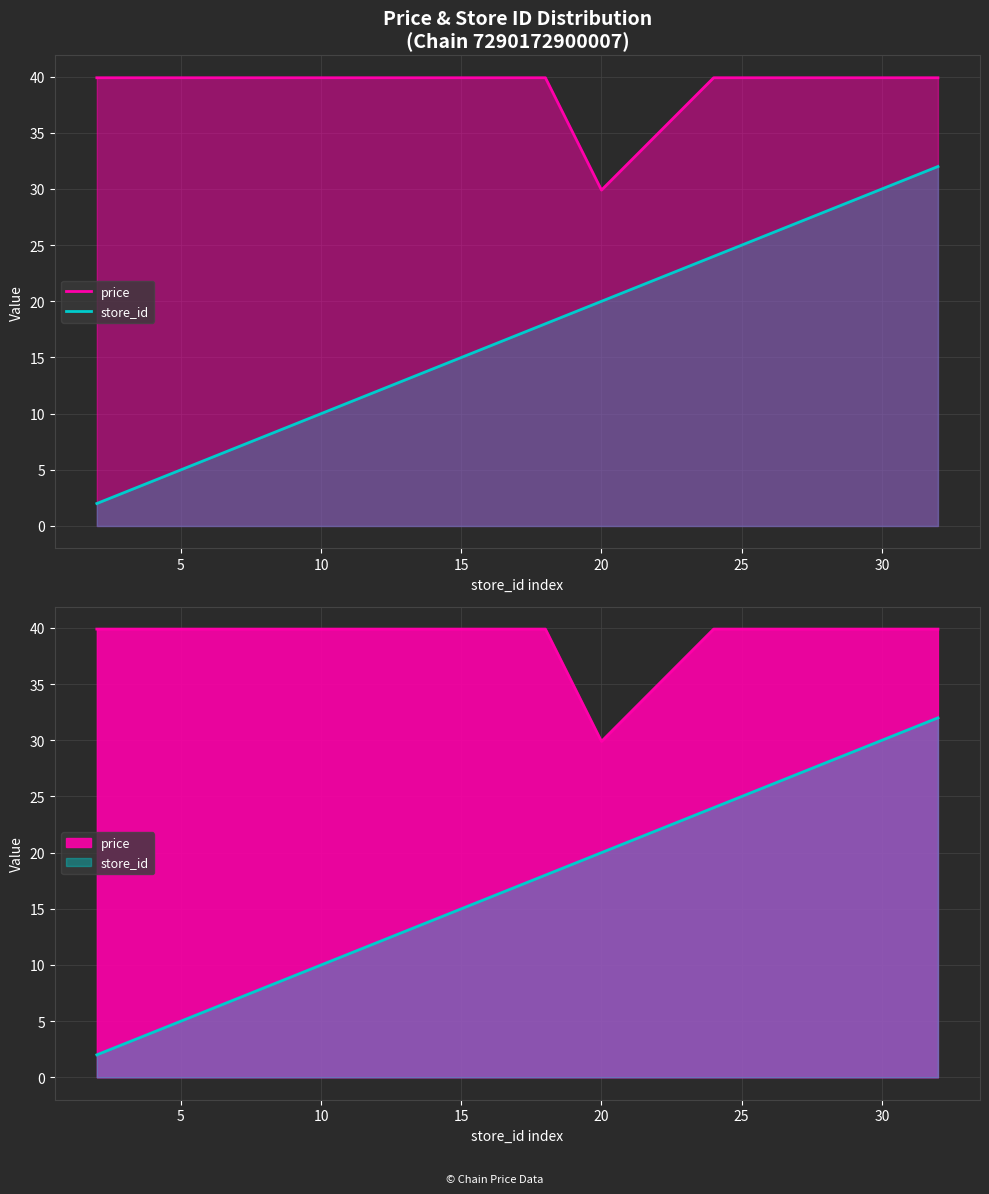

True or false: store_id and price intersect in this chart.

False